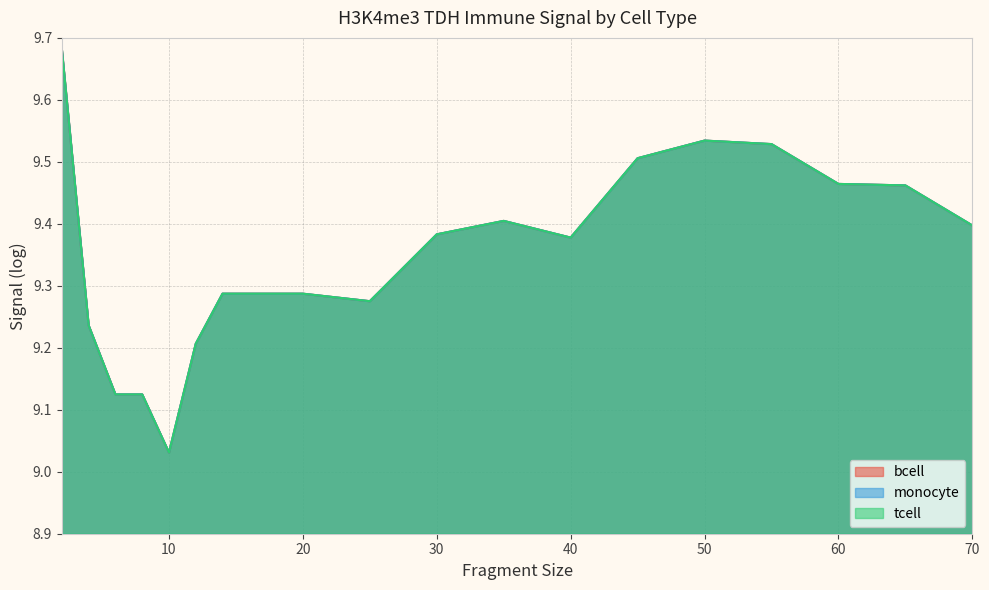

Which series has the largest range (max minus min)?

bcell